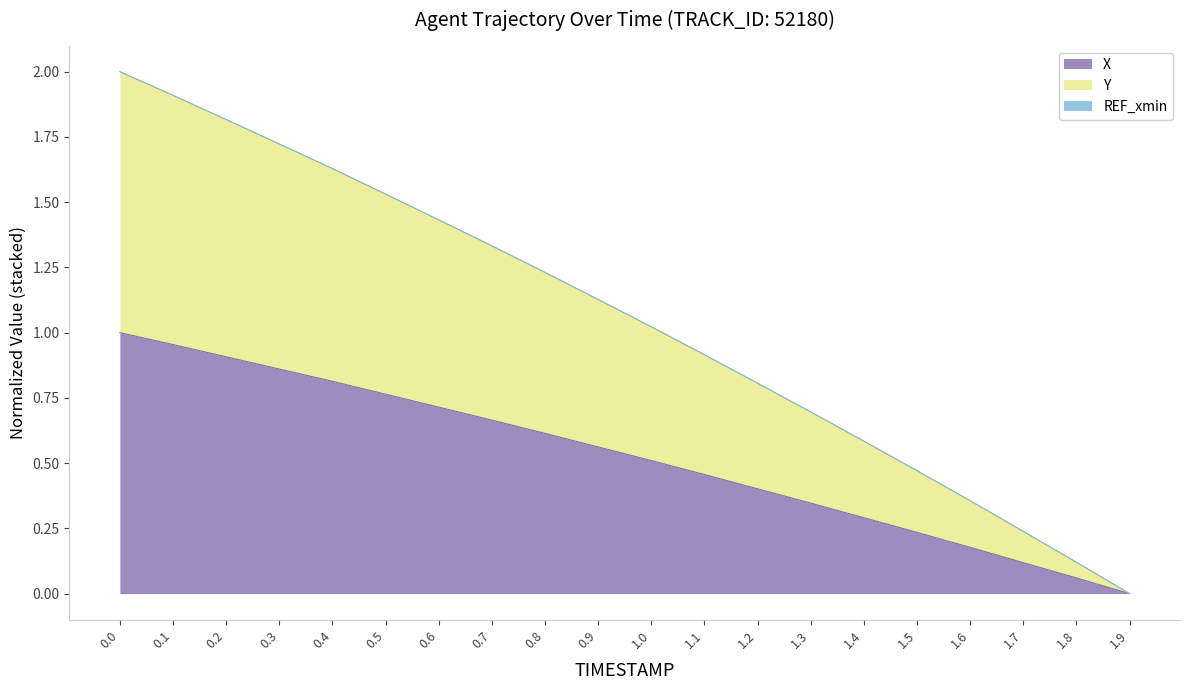

True or false: Y and X intersect in this chart.

False